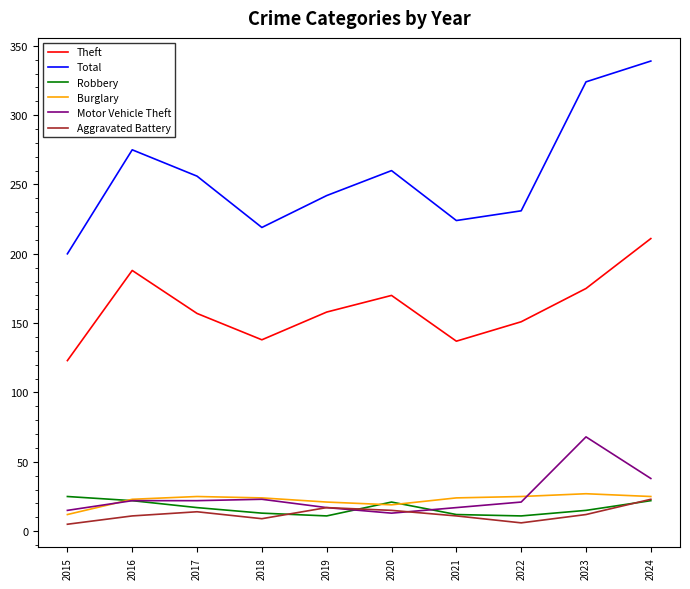

True or false: Total and Motor Vehicle Theft cross at least once.

False